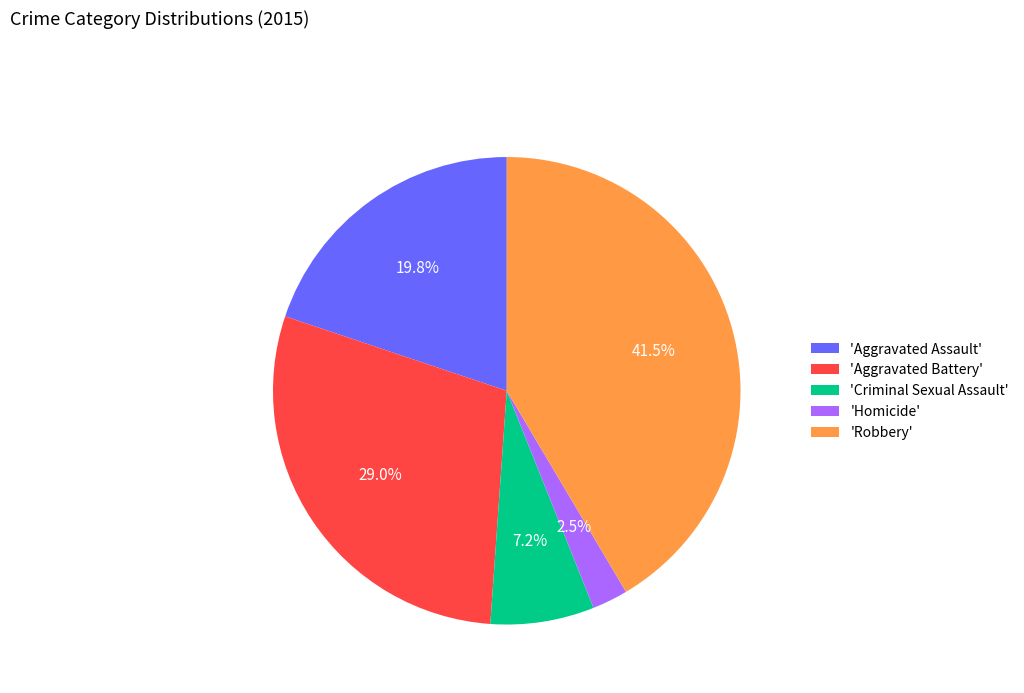

Which has a higher value, 'Aggravated Assault' or 'Aggravated Battery'?

'Aggravated Battery'